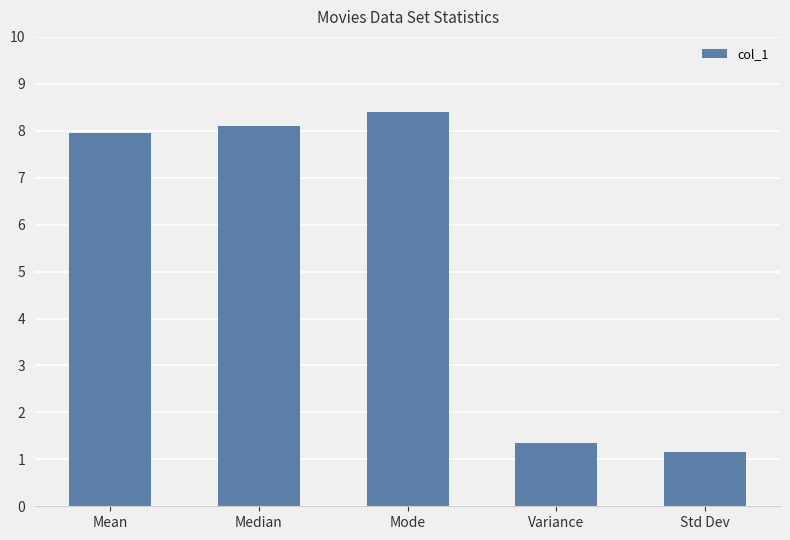

Reading left to right, list all the values displayed in this chart.

Mean=7.9	Median=8.1	Mode=8.4	Variance=1.4	Std Dev=1.2